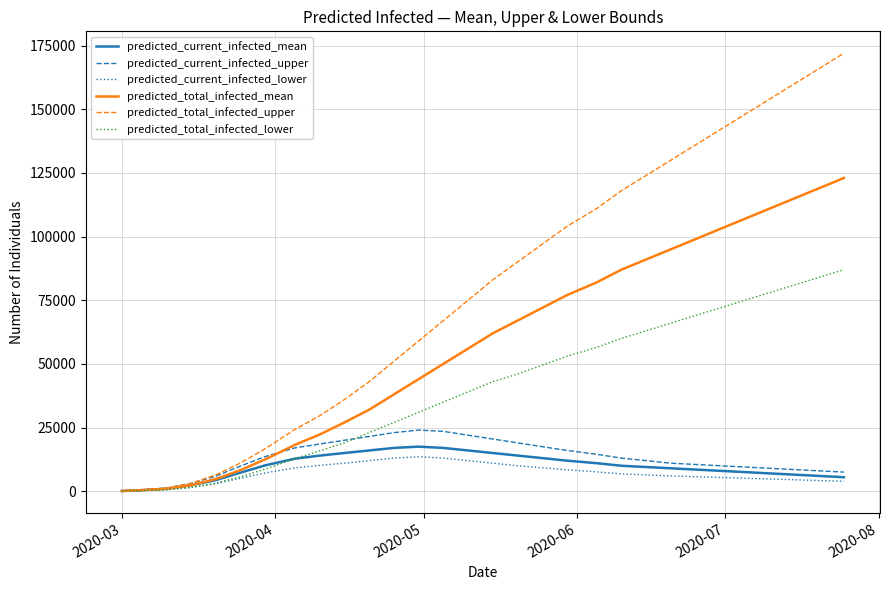

Which series has the largest total across all categories?

predicted_total_infected_upper